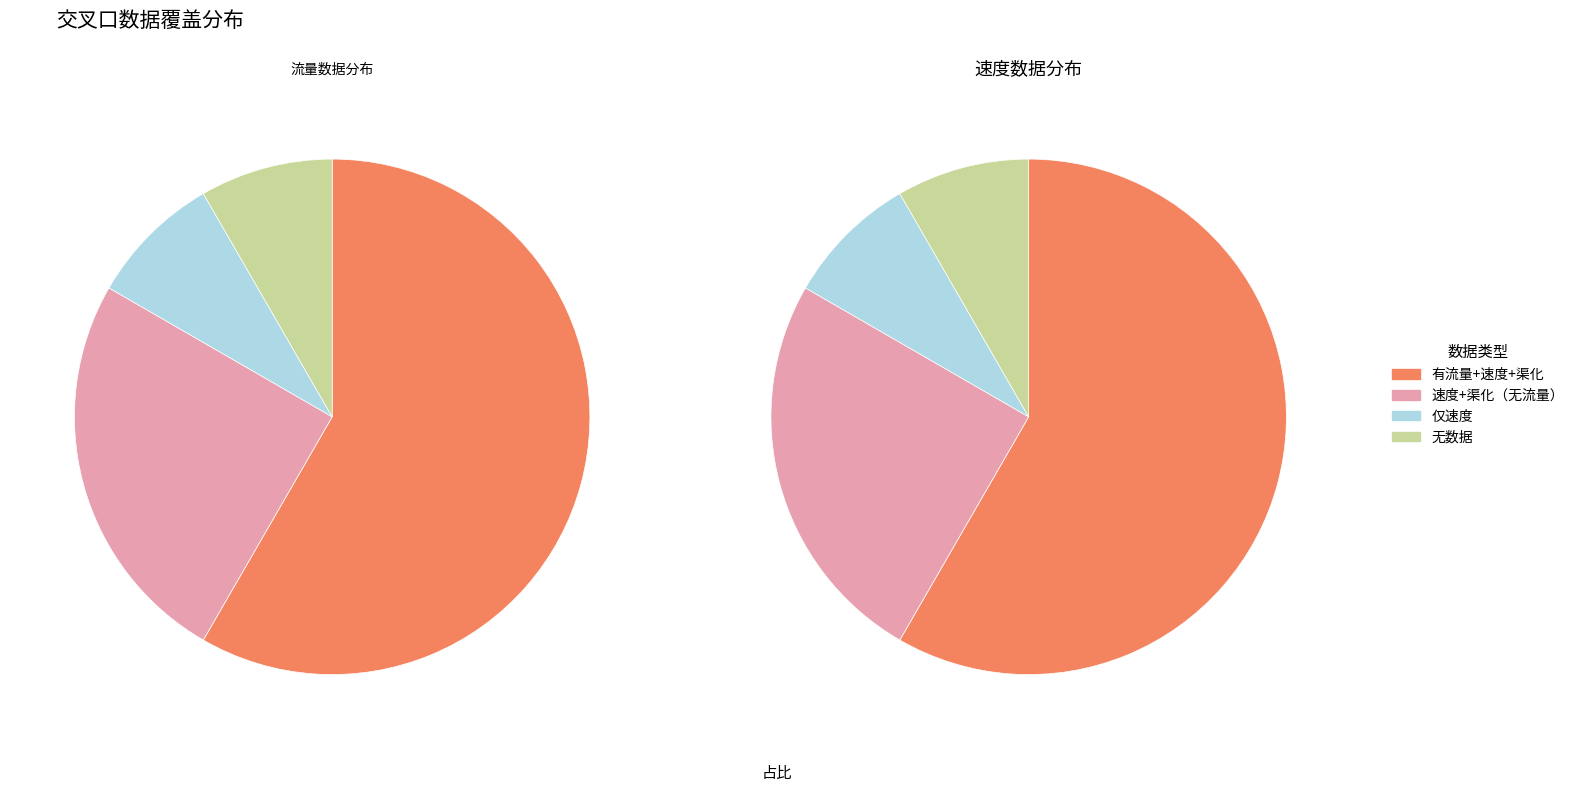

True or false: 中山四路-东苑路 accounts for 1% of the total.

False